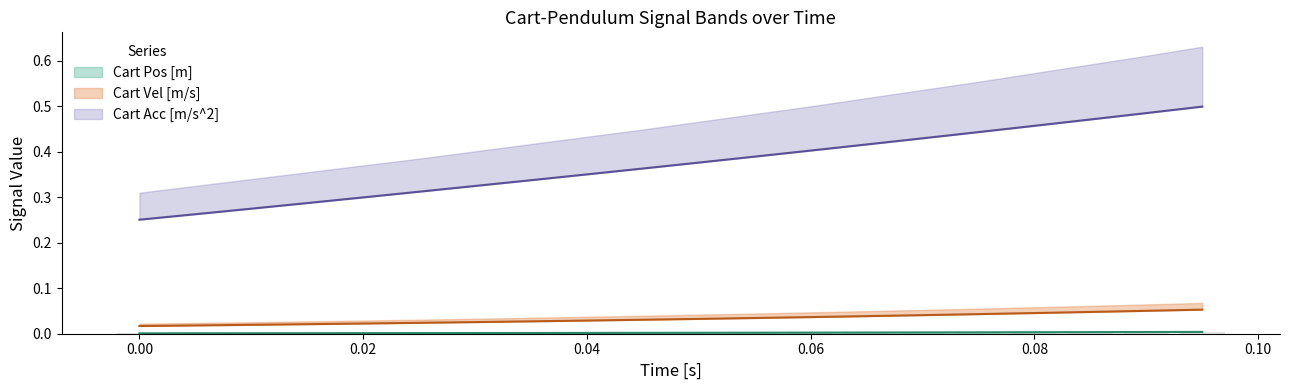

The Cart Pos upper series shows 0.0 at 0.01. True or false?

True